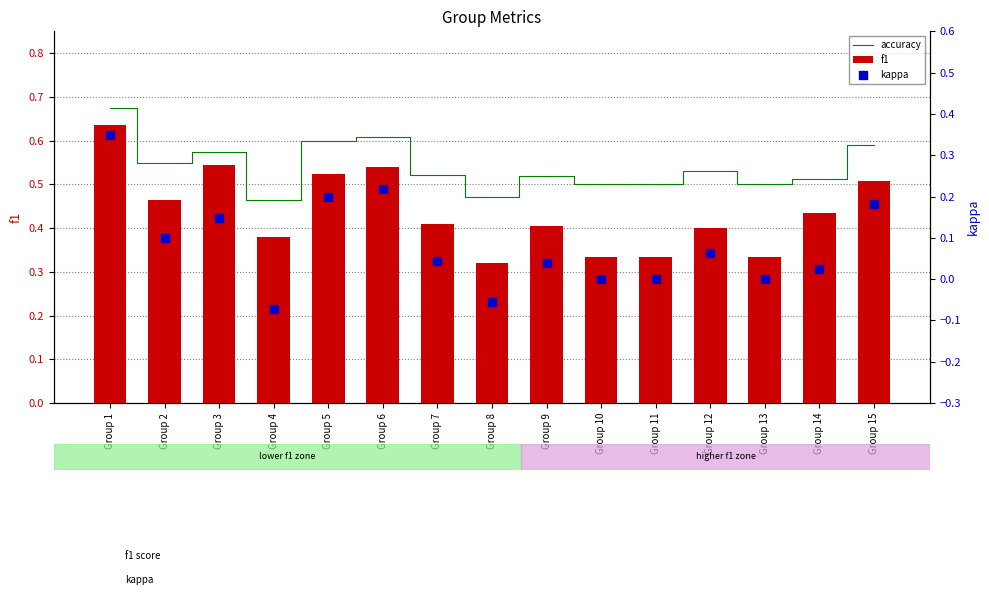

At which category is the sum across all series the highest?

Group 1